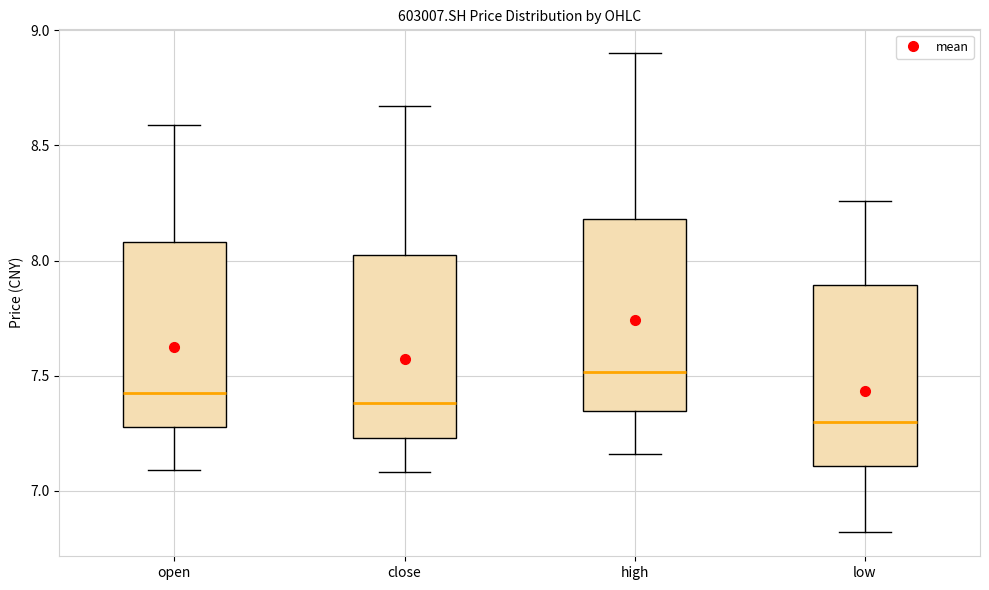

Which box has the highest median line?

high